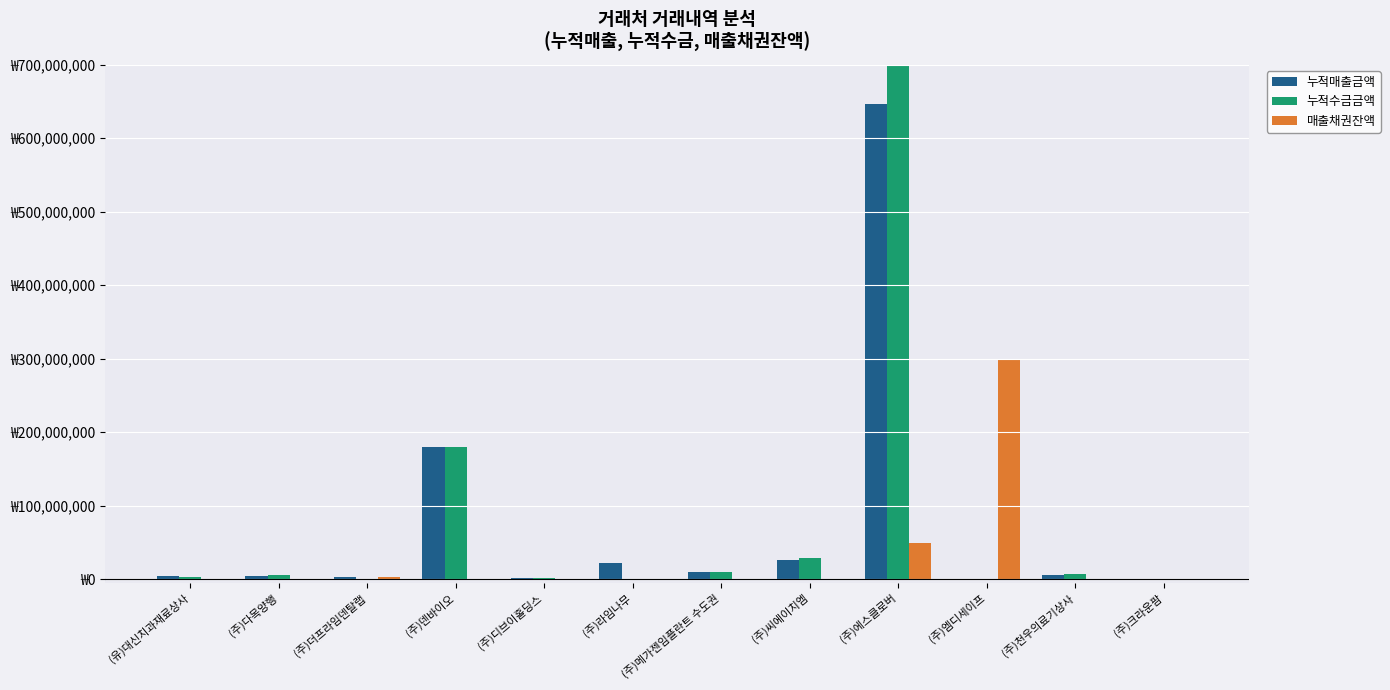

Are the bars grouped side by side (vs. stacked)?

Yes